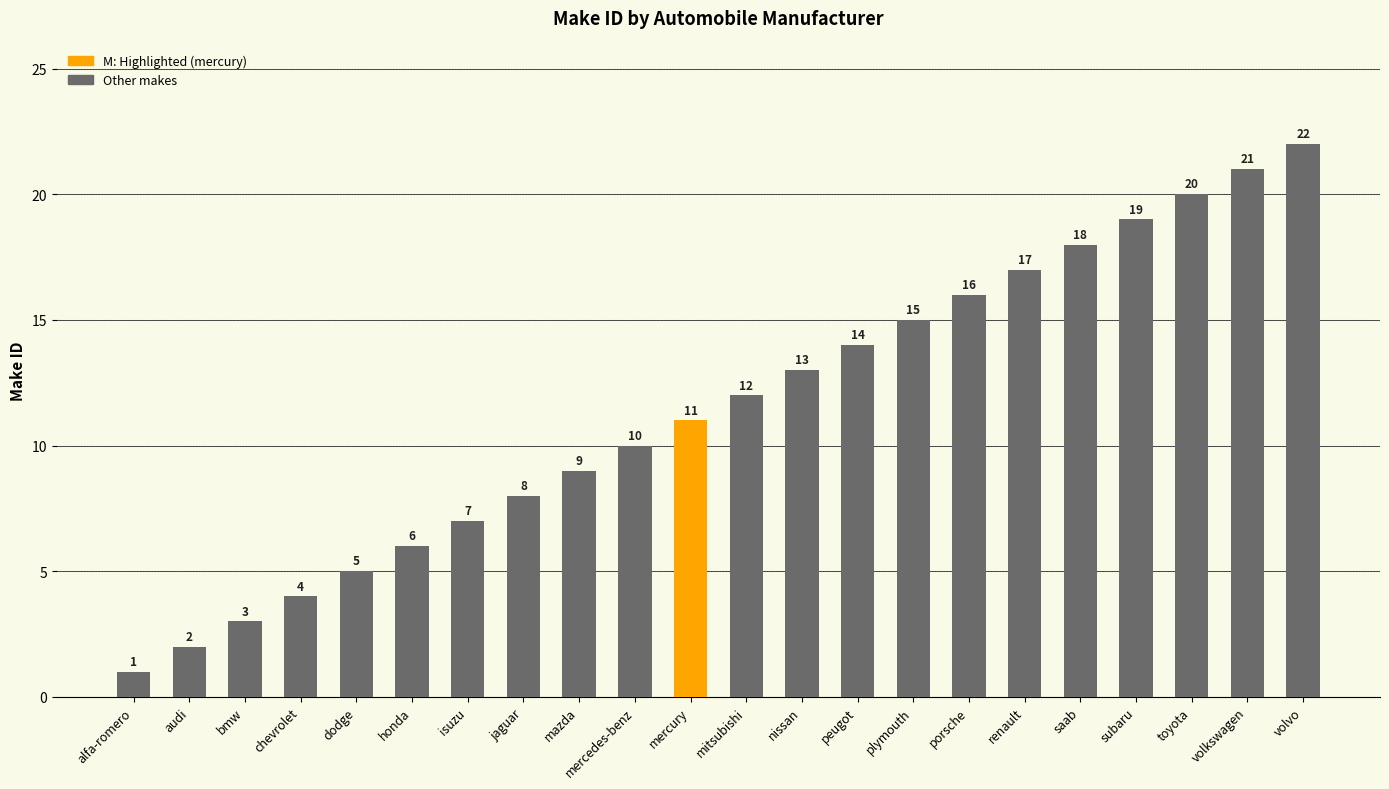

What is the average value?

12